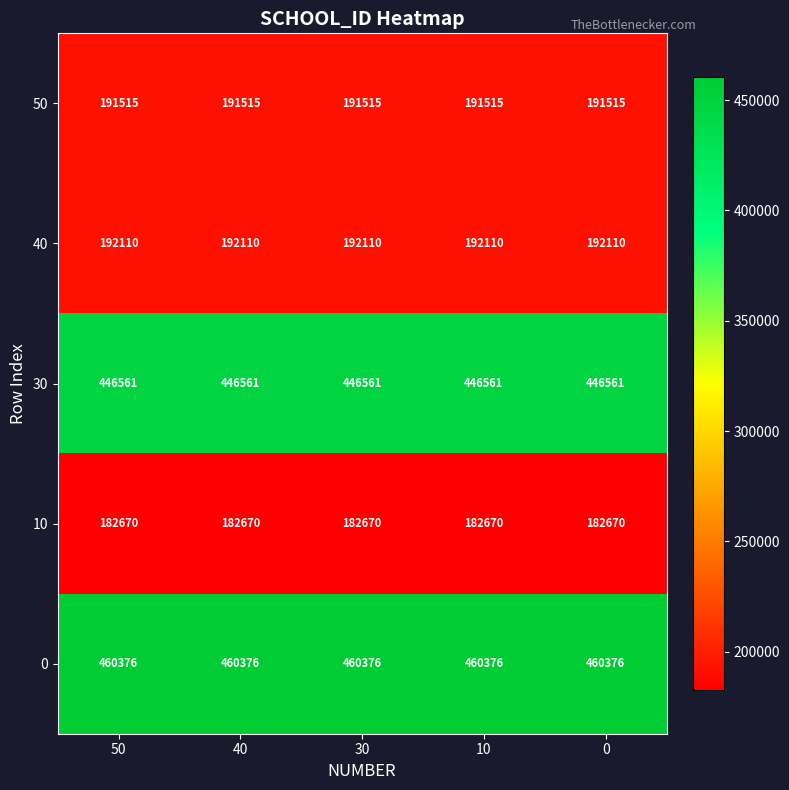

What is the maximum value for 10?

182670